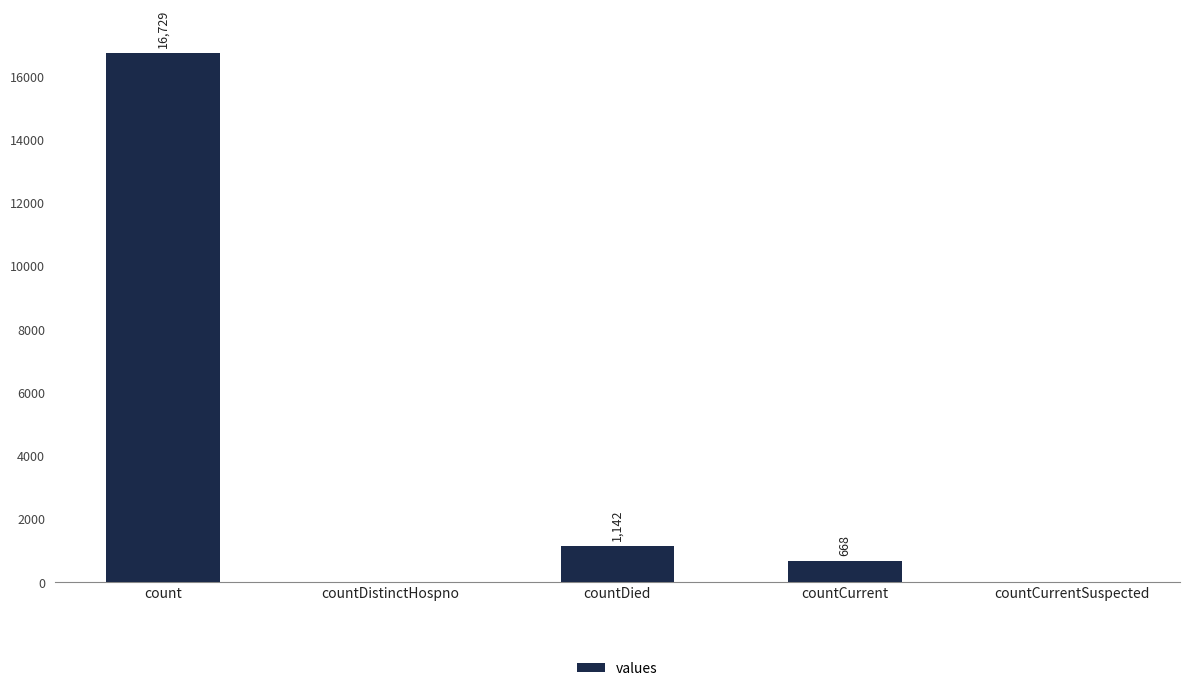

What is the average value?

3708